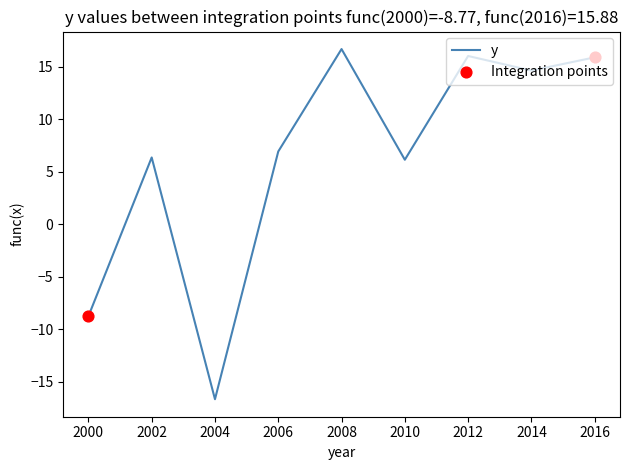

Approximately how many times larger is the value at 2010 compared to 2016?

0.4